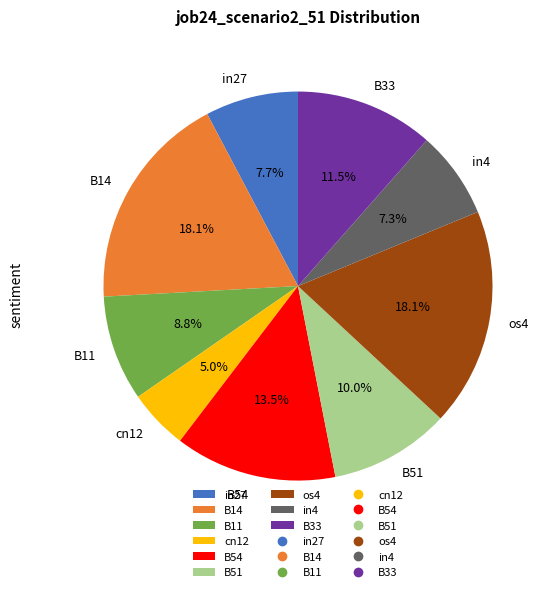

To the nearest percent, what portion does in4 represent?

7%